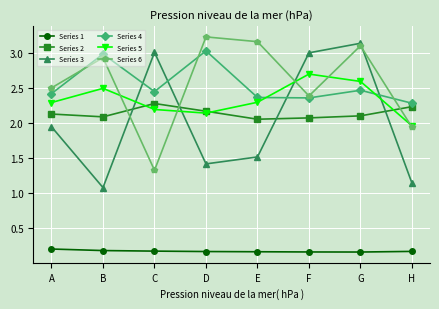

How many Series 2 values are between 2 and 3?

8